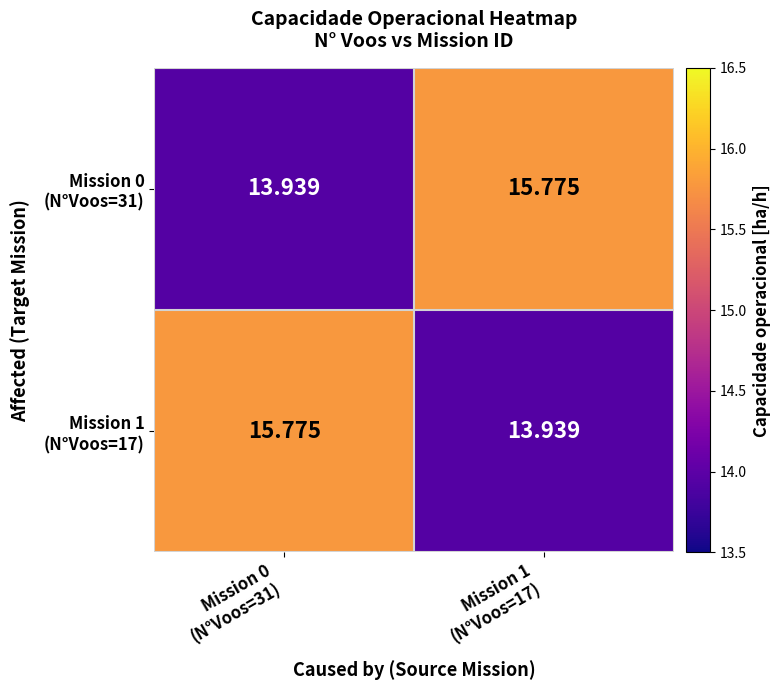

Which label corresponds to the largest value in the chart?

Mission 1
(N°Voos=17)